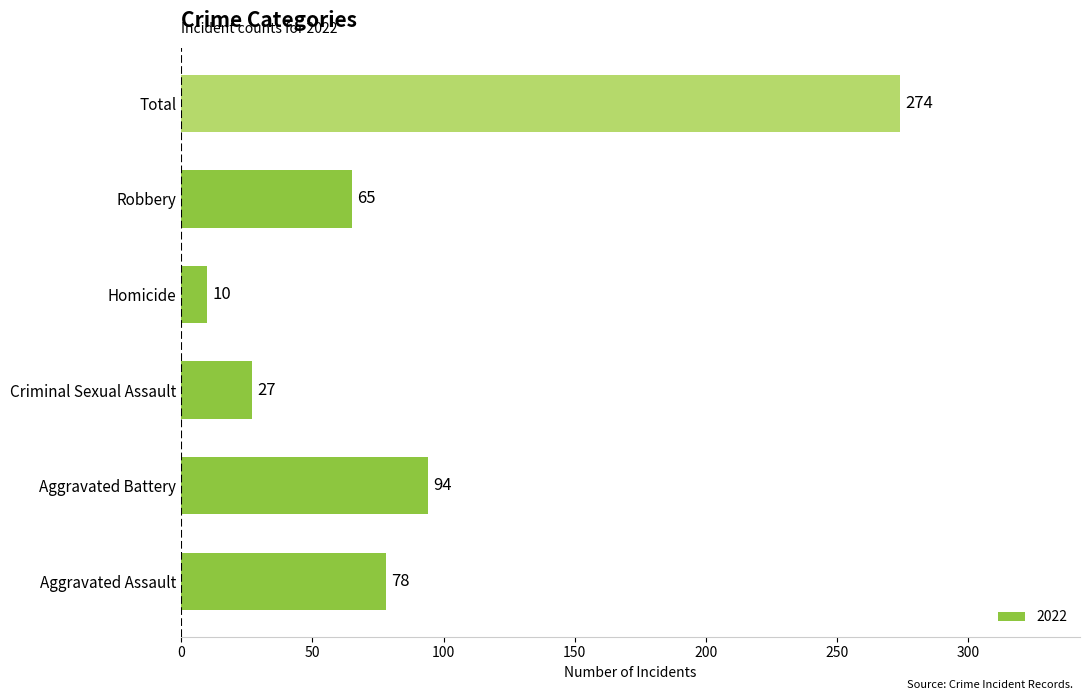

List the labels in order of value, smallest first.

Homicide, Criminal Sexual Assault, Robbery, Aggravated Assault, Aggravated Battery, Total